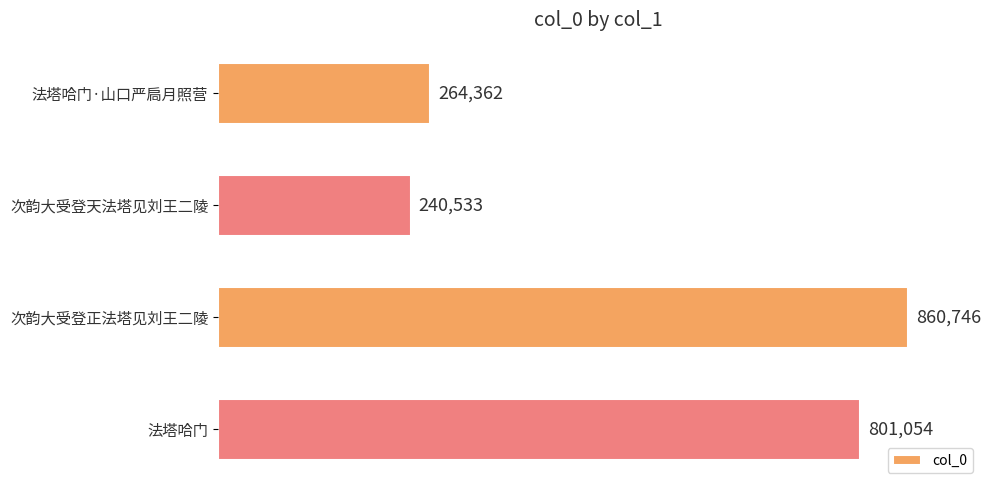

What is the average value?

541674